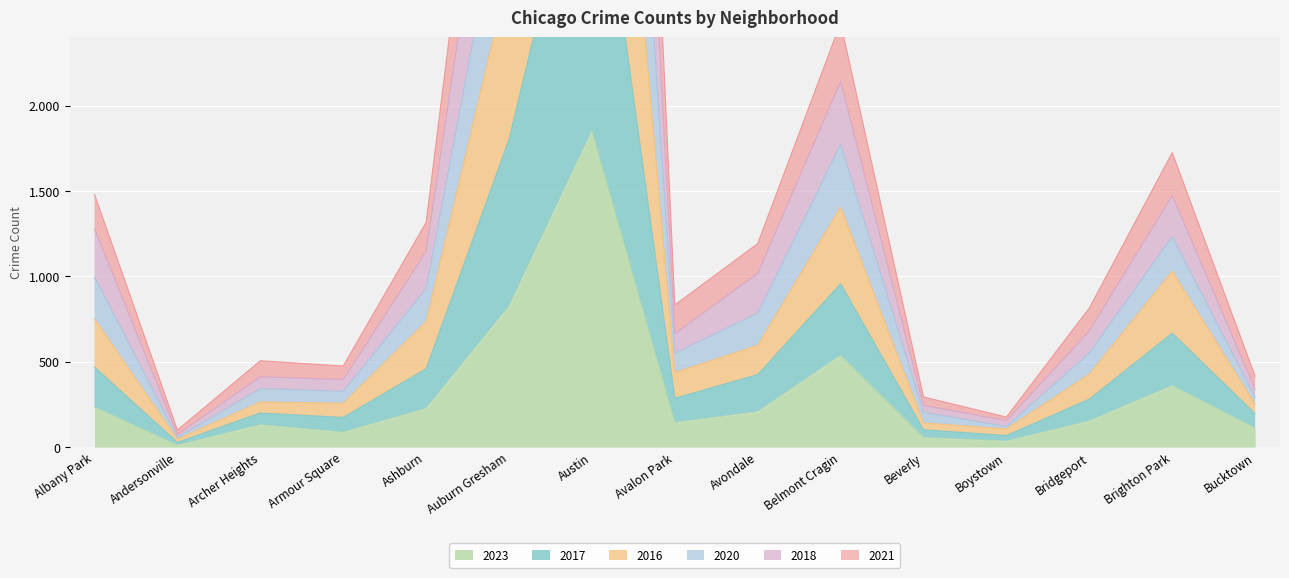

Between Auburn Gresham and Beverly, which is larger?

Auburn Gresham